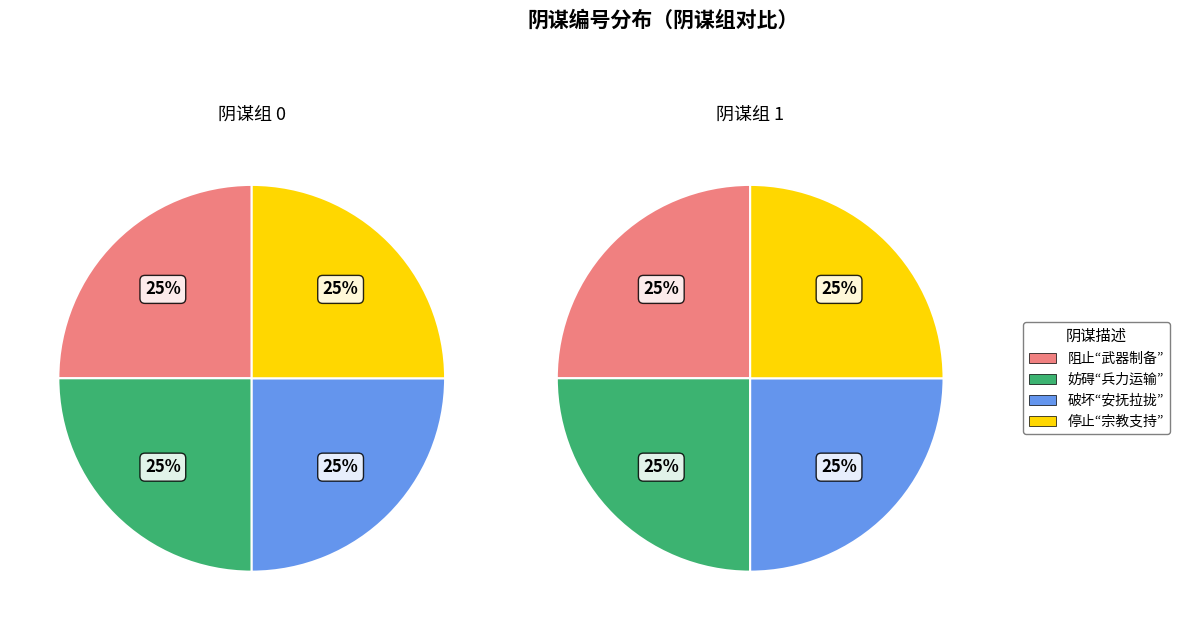

Rank the categories by 阴谋组0 value from highest to lowest.

3, 2, 1, 0